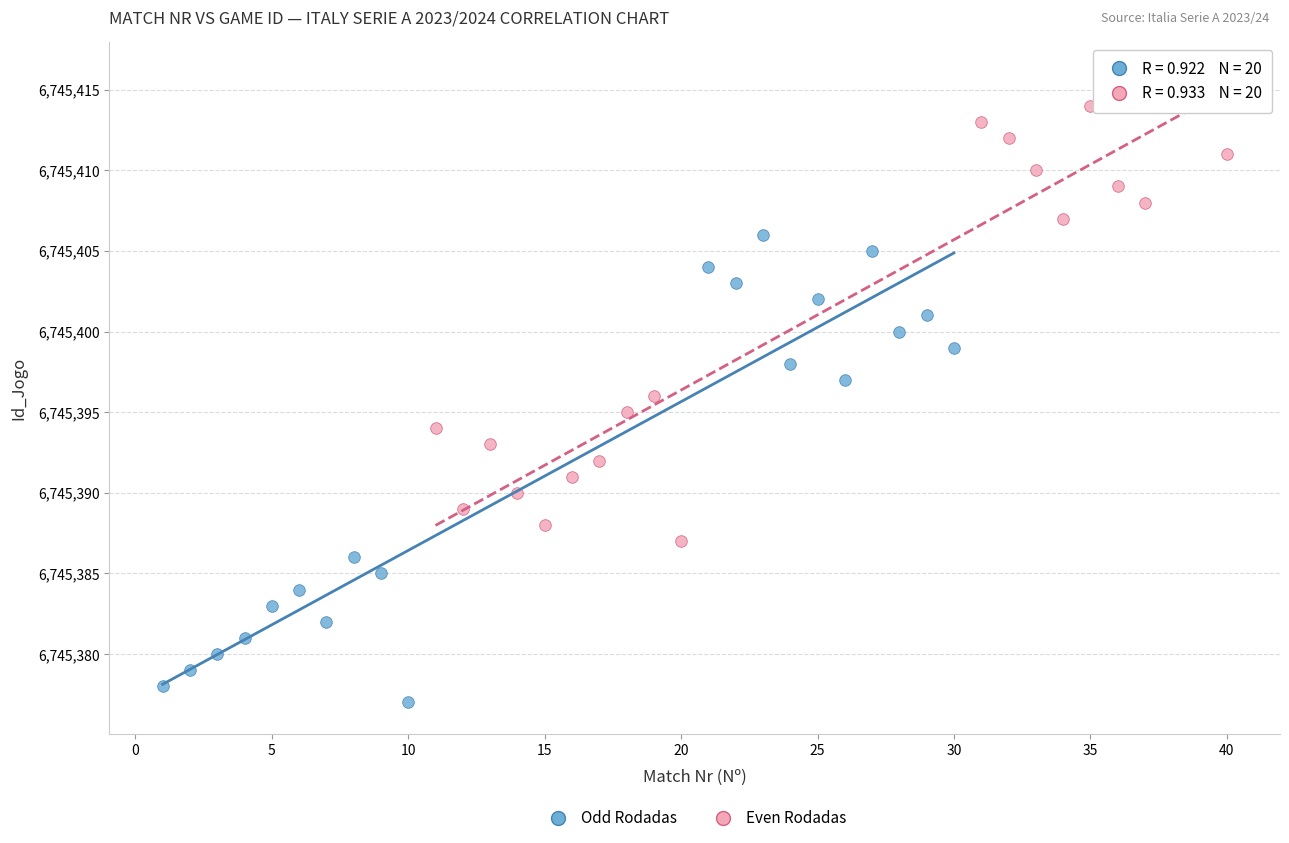

Which series contains the lowest Y value?

Odd Rodadas